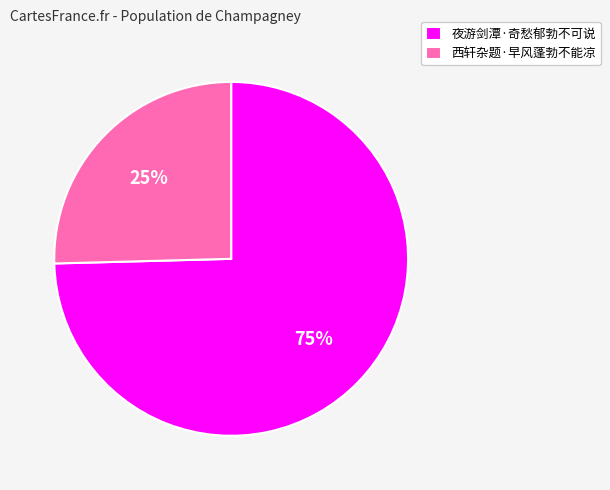

Which slice represents more than half of the pie?

夜游剑潭·奇愁郁勃不可说